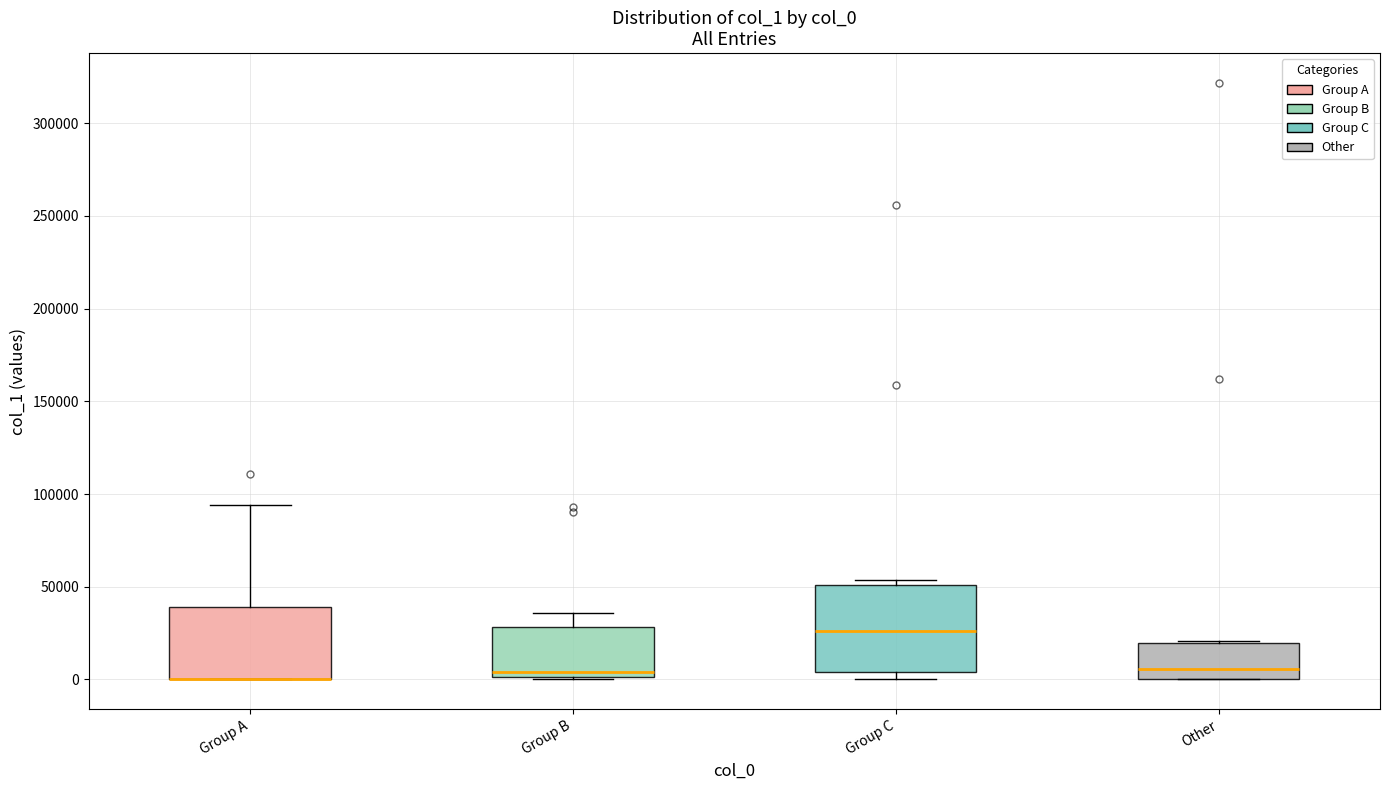

Reading left to right, read every box against the y-axis: the position of its median line, the range the box covers, and the ends of its whiskers. The values are not printed on the chart, so give them approximately, as read against the axis.

Group A: median 0 (drawn on the box's lower edge), box 0 to 40000, whiskers 0 to 95000
Group B: median 5000, box 0 to 30000, whiskers 0 to 35000
Group C: median 25000, box 5000 to 50000, whiskers 0 to 55000
Other: median 5000, box 0 to 20000, whiskers 0 to 20000